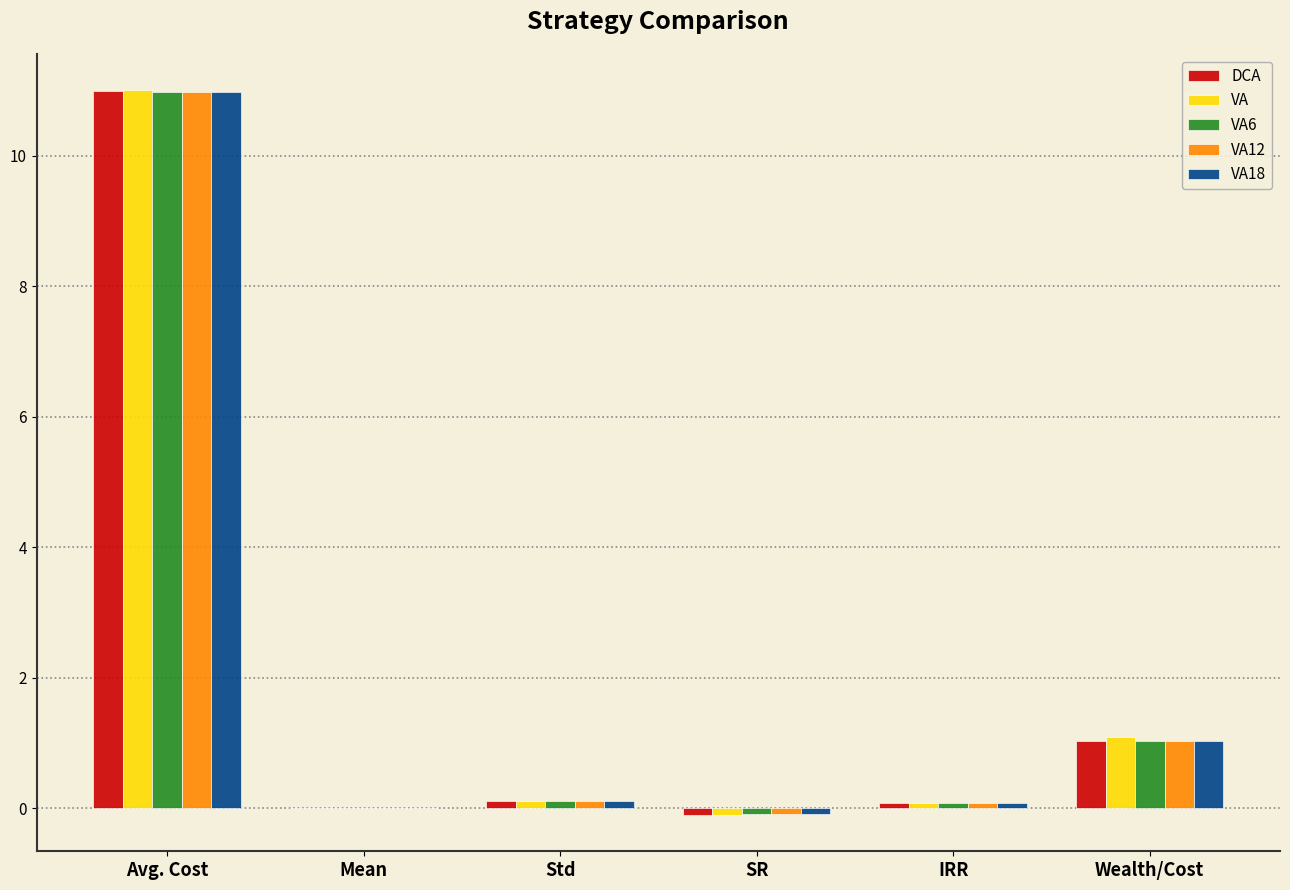

Does the chart contain stacked bars?

No